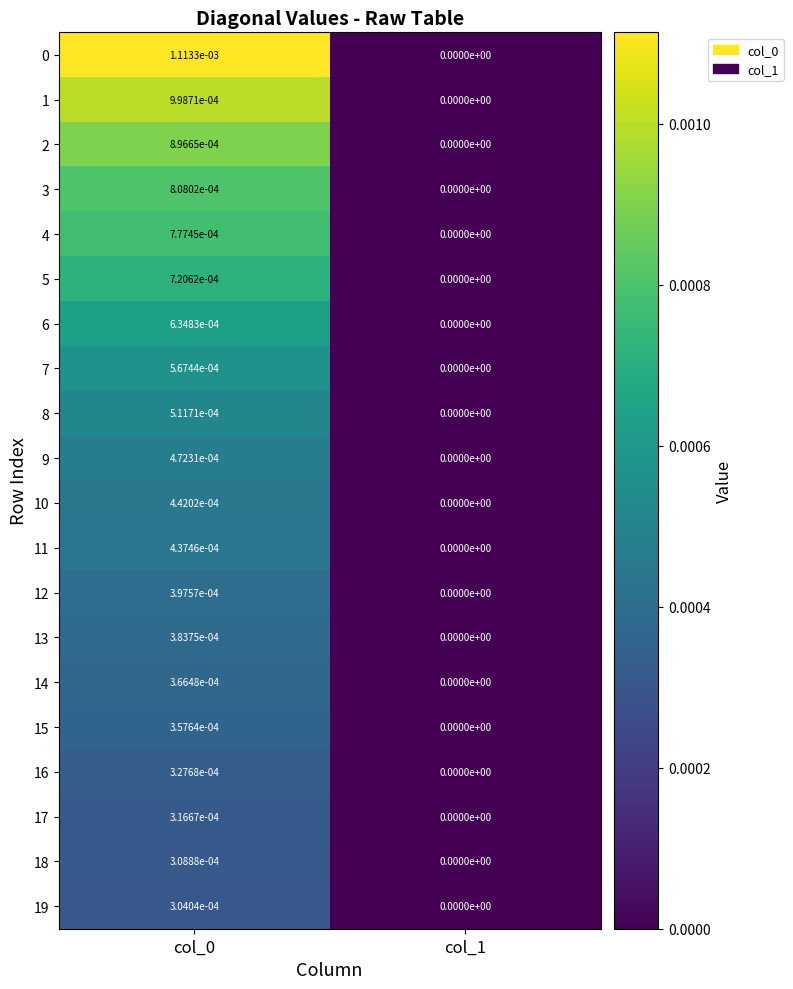

Which category has the lowest value across all series?

col_1